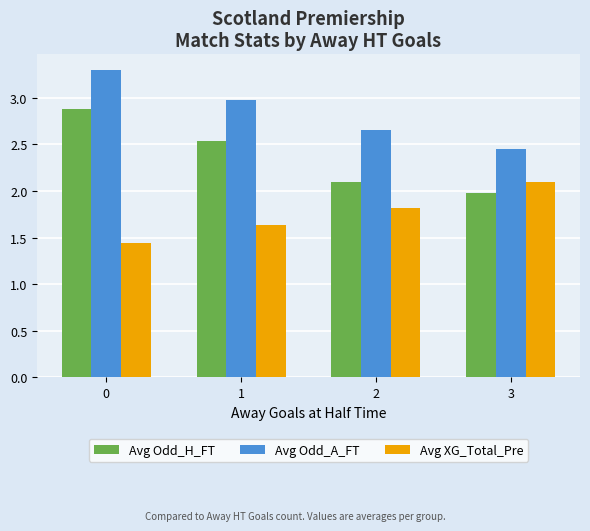

What is the difference between the maximum and minimum values in the Avg XG_Total_Pre series?

0.7